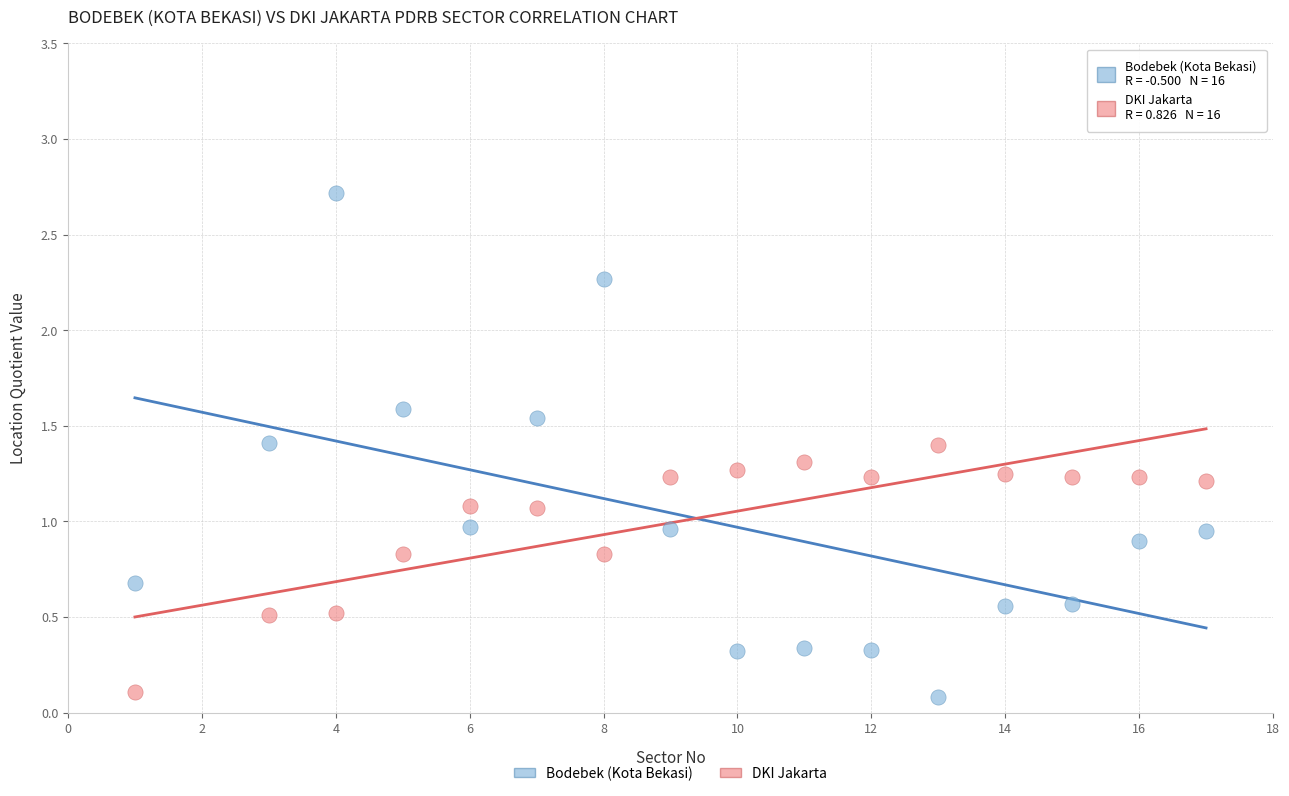

What is the X range (max minus min) for the scatter plot?

16.0